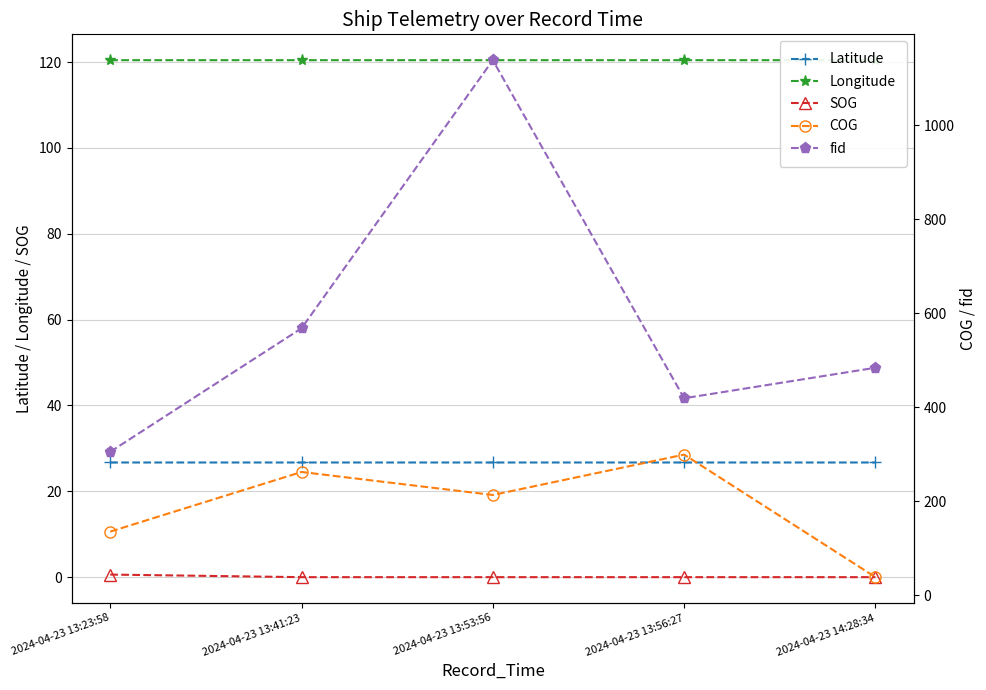

What is the difference between the second highest and second lowest values in the fid series?

149.0